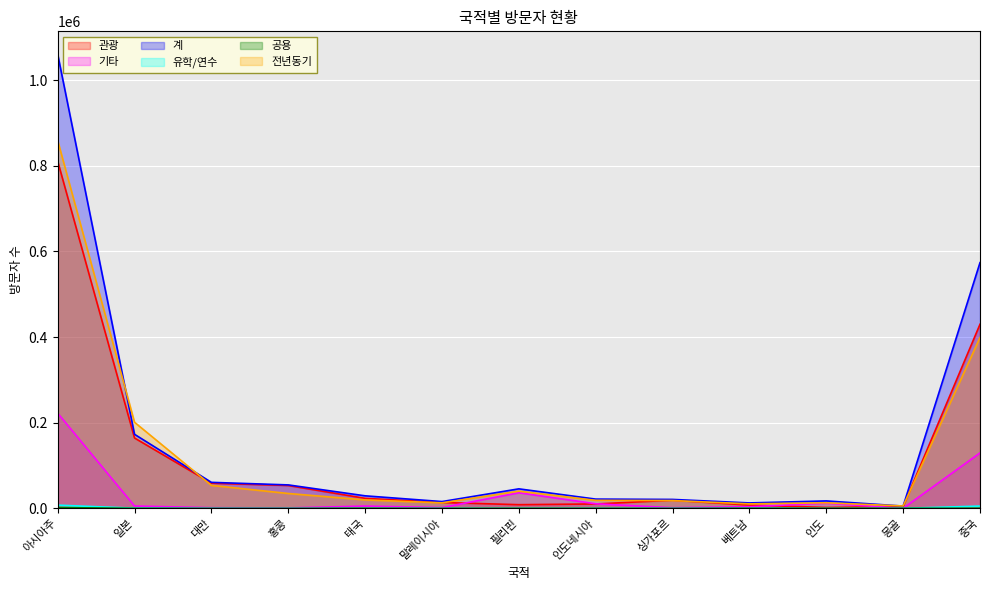

True or false: 전년동기 and 공용 cross at least once.

False